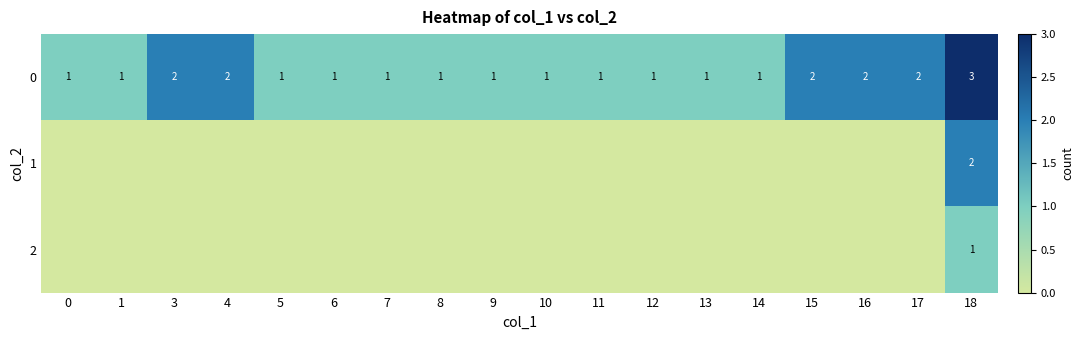

At which label does 0 reach its peak?

18